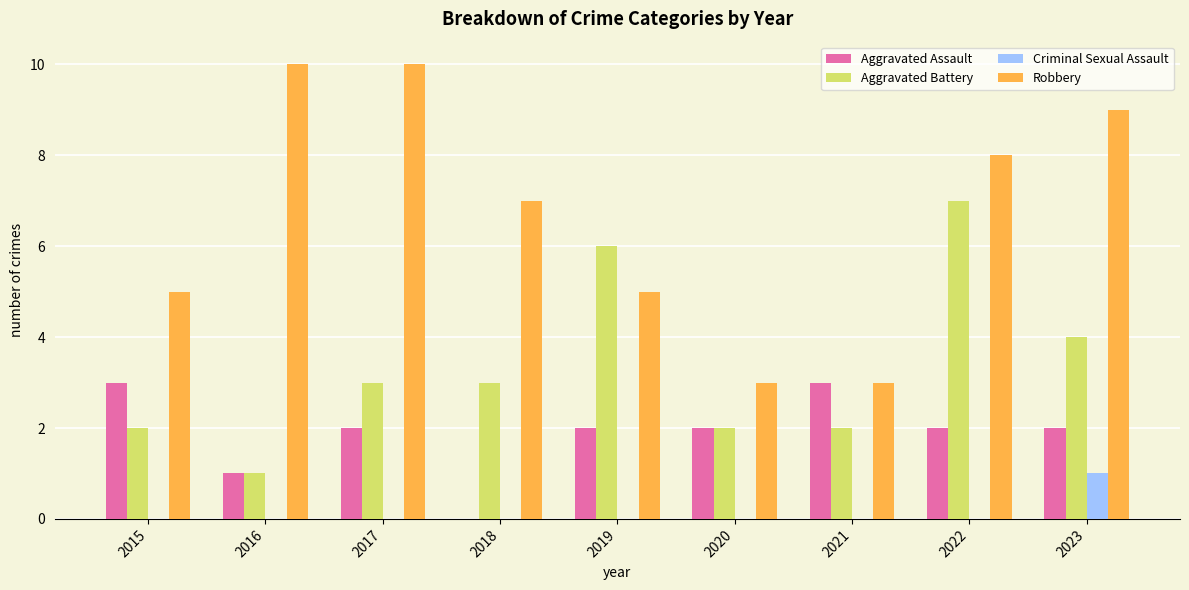

Which series changed the most between 2022 and 2023?

Aggravated Battery